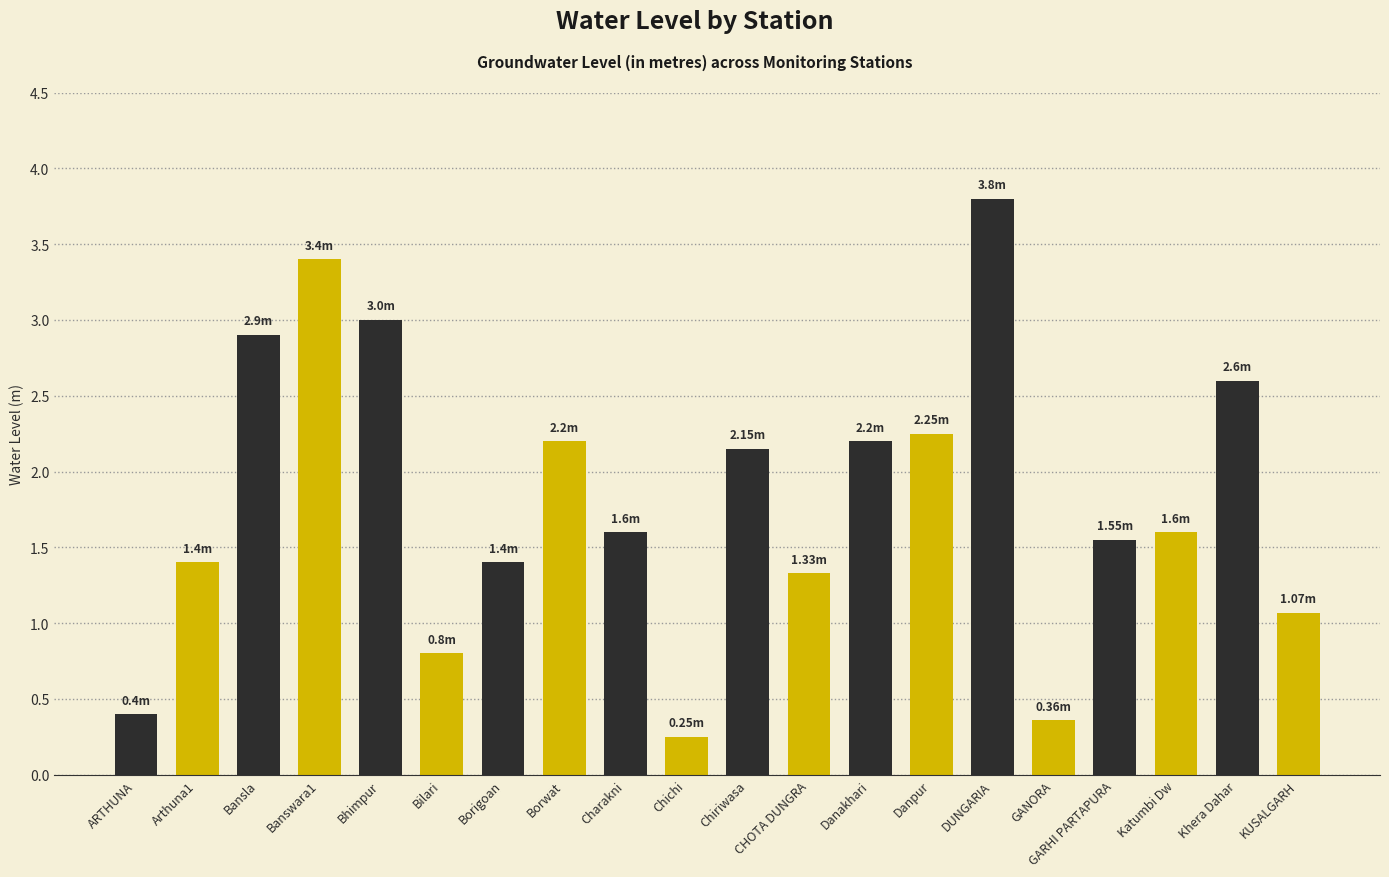

Is it true that the value at Bilari is 0.4?

False